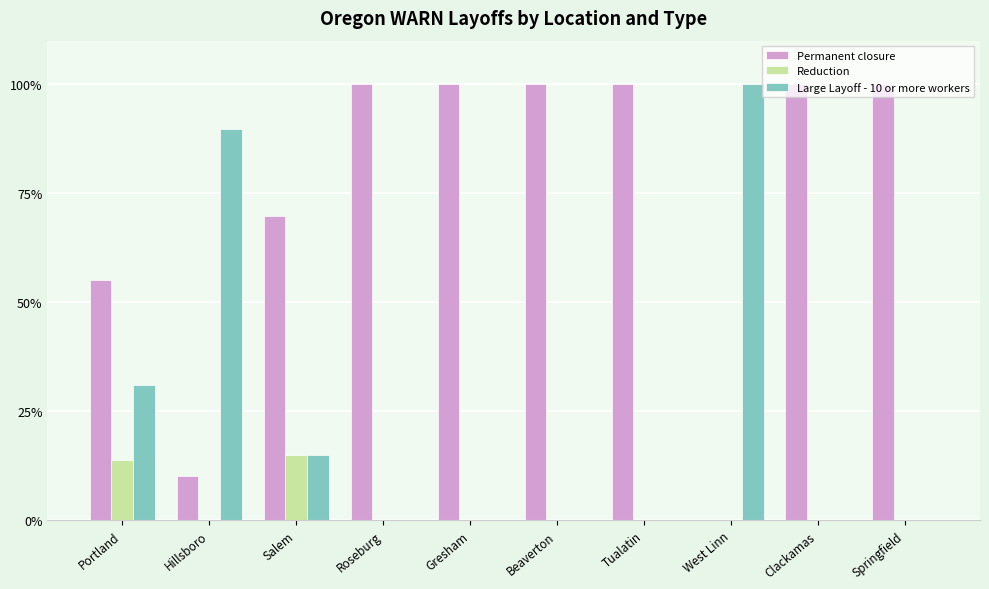

The value of Reduction at Springfield is 0.0. True or false?

True